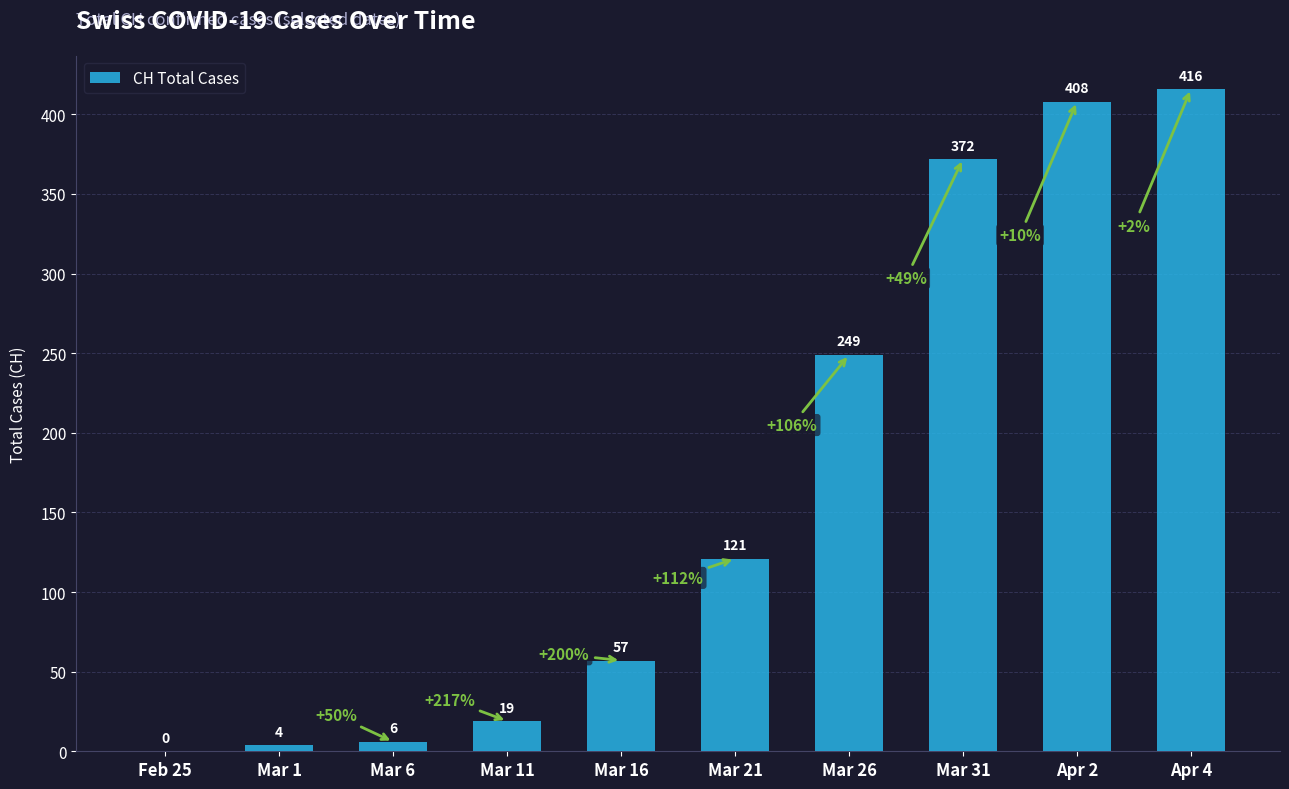

Reading right to left, extract all data points from this chart.

Apr 4=416	Apr 2=408	Mar 31=372	Mar 26=249	Mar 21=121	Mar 16=57	Mar 11=19	Mar 6=6	Mar 1=4	Feb 25=0